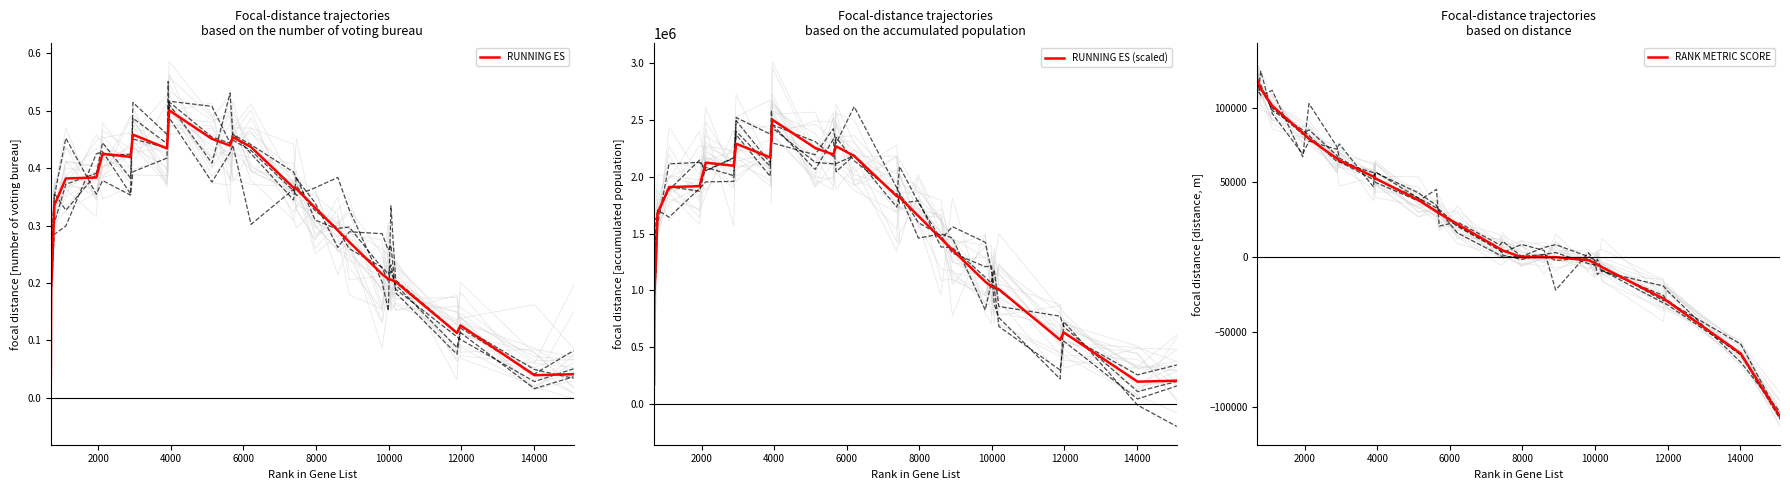

What is the lowest value of the RUNNING ES (scaled) series?

172238.1